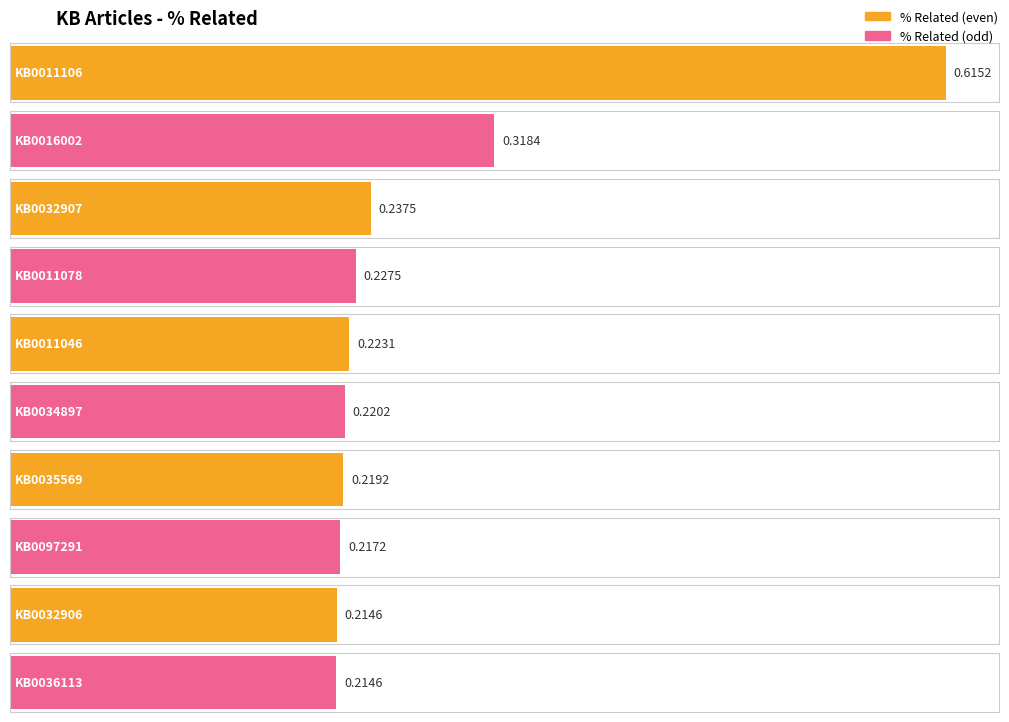

What value does the data have at KB0032906?

0.2